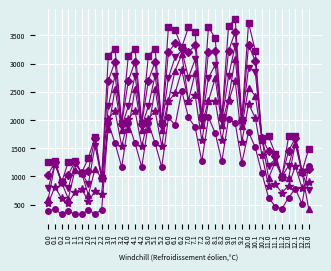

What is the minimum value shown in the chart?

325.6